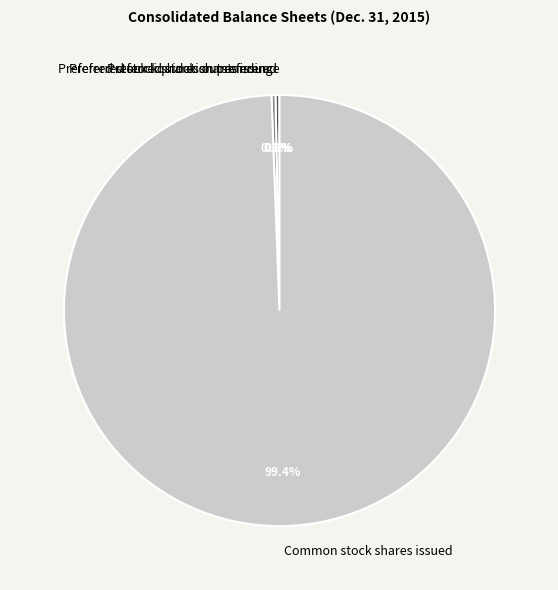

Is there a majority slice in this chart?

Yes